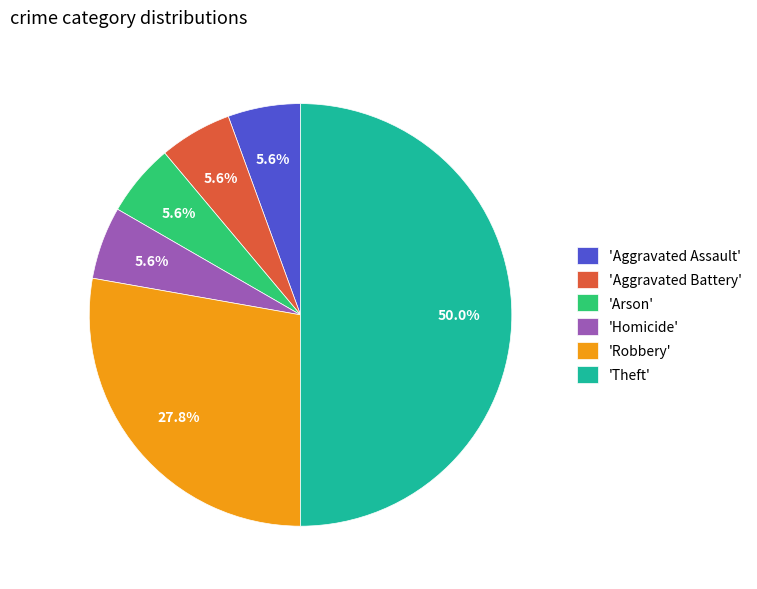

What is the ratio of the value at 'Aggravated Battery' to the value at 'Aggravated Assault'?

1.0